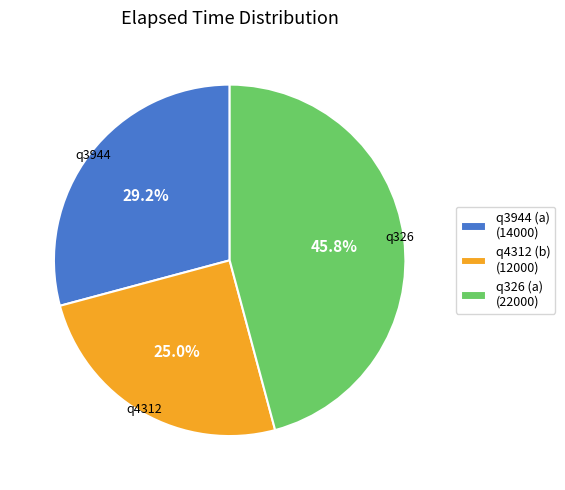

Which slice is the largest?

q326 (a)